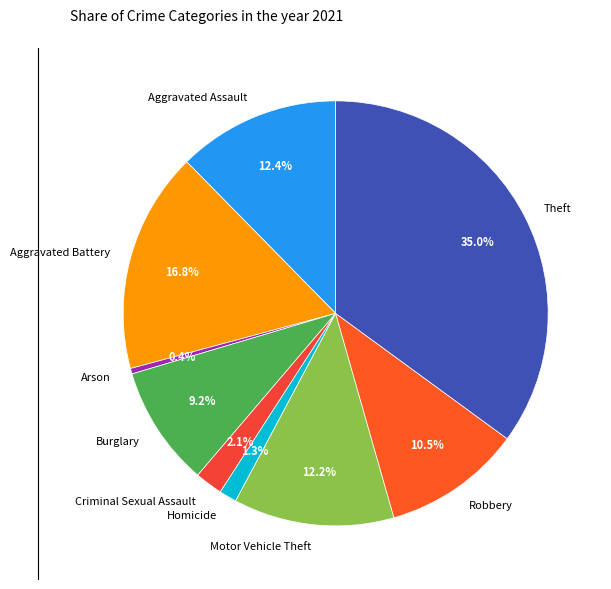

Is Homicide the majority of the pie?

No